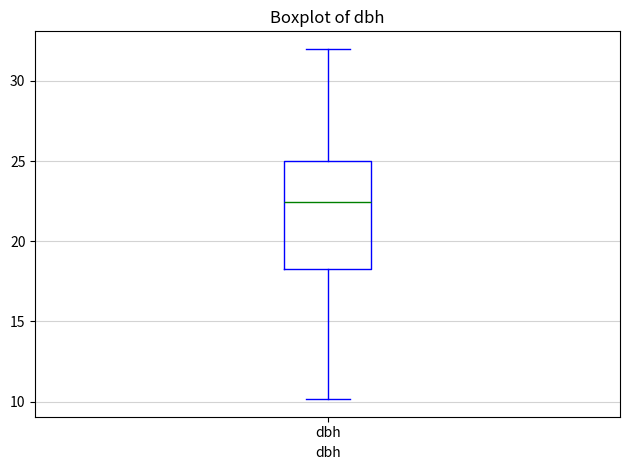

Read this box plot against the y-axis: the position of the median line, the range covered by the box, and the ends of both whiskers. The values are not printed on the chart, so give them approximately, as read against the axis.

median 22.5, box 18.5 to 25.0, whiskers 10.0 to 32.0